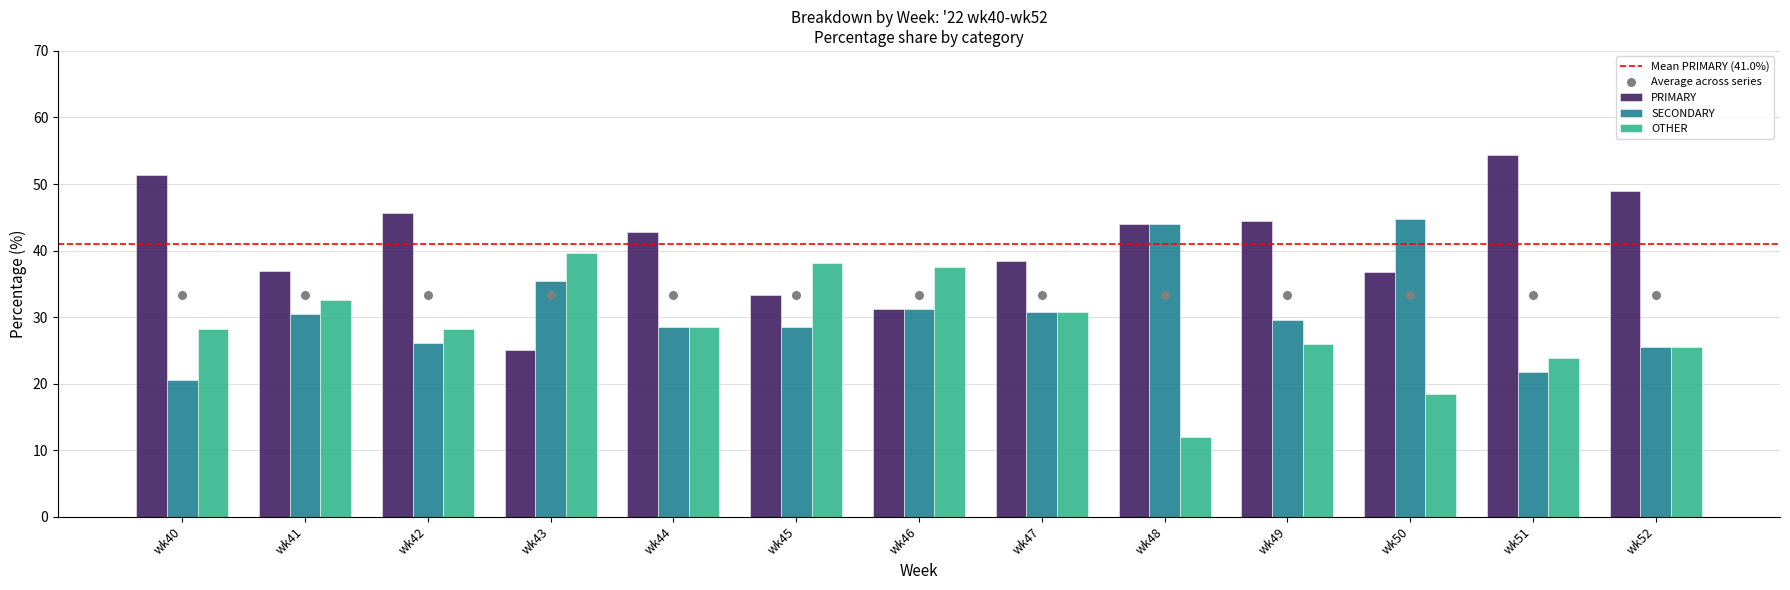

At which category is the sum across all series the highest?

wk41